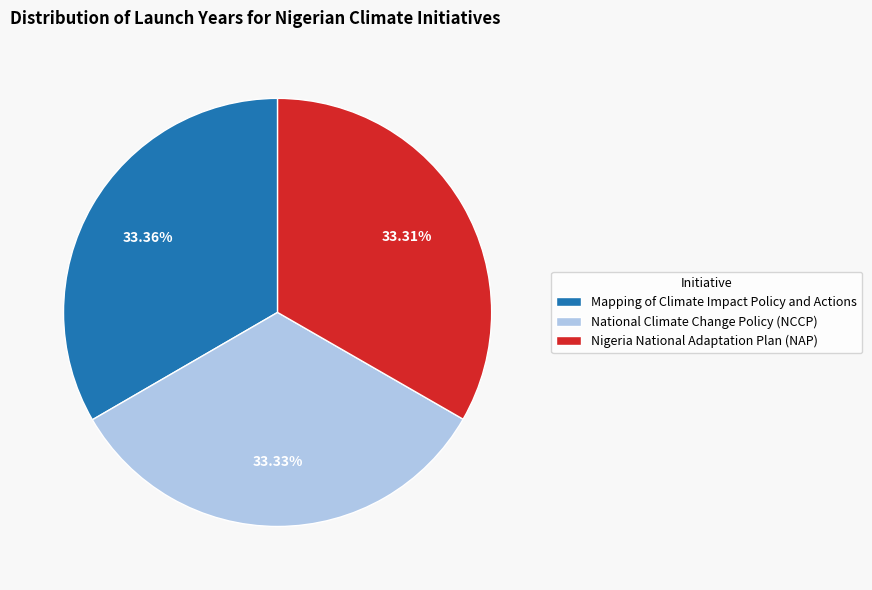

To the nearest percent, what portion does Mapping of Climate Impact Policy and Actions represent?

33%